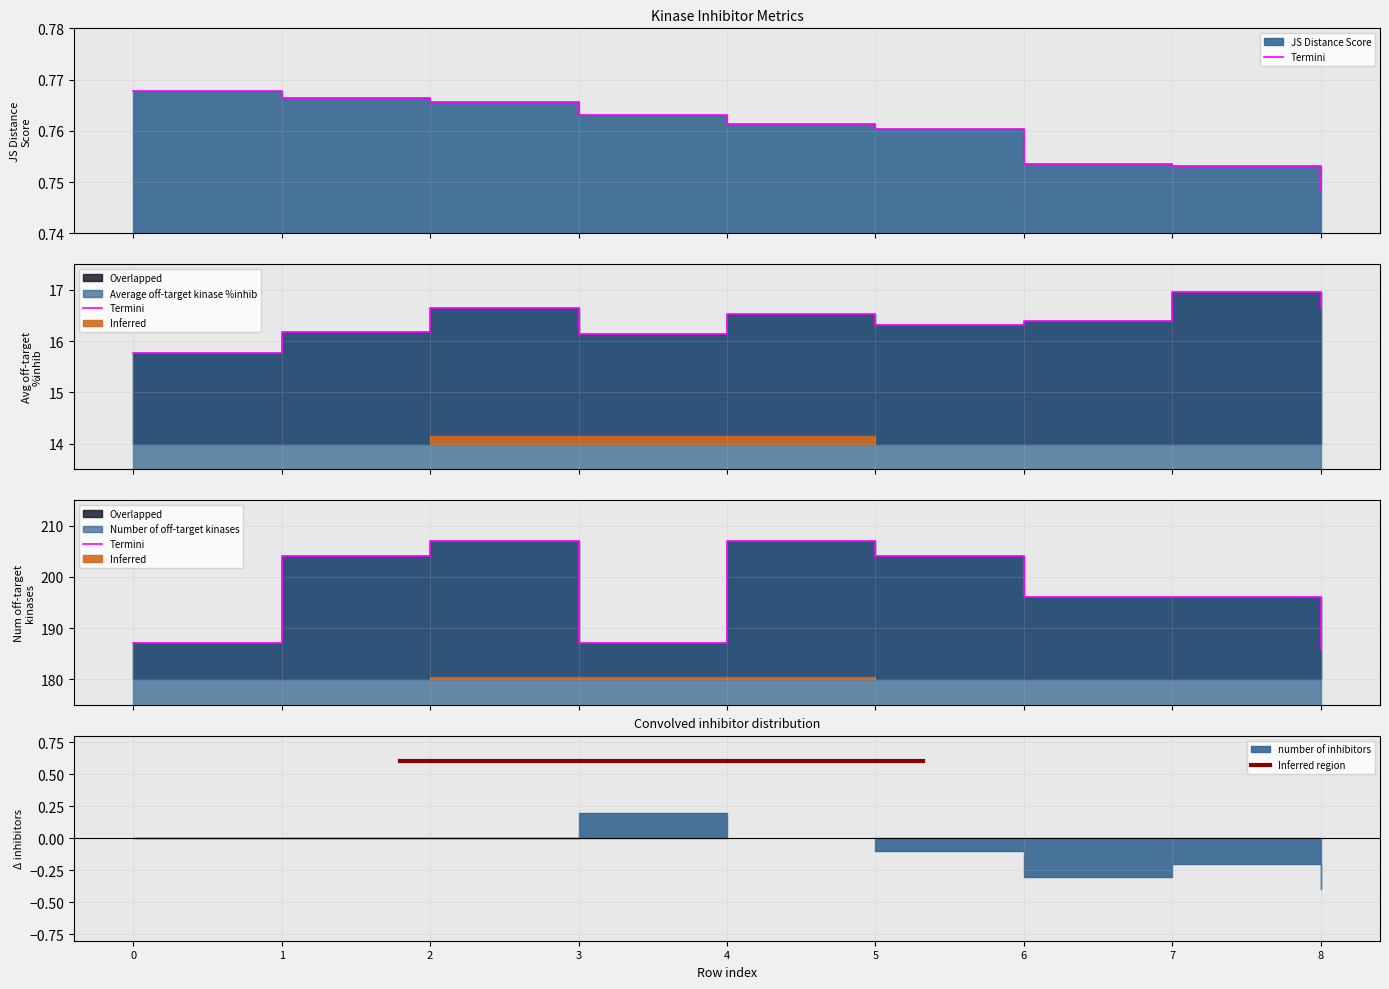

Reading left to right, what are all the values shown in this chart?

JS Distance Score: 0=0.8	1=0.8	2=0.8	3=0.8	4=0.8	5=0.8	6=0.8	7=0.8	8=0.7
Average off-target kinase %inhib: 0=15.8	1=16.2	2=16.6	3=16.1	4=16.5	5=16.3	6=16.4	7=17.0	8=16.6
Number of off-target kinases: 0=187.0	1=204.0	2=207.0	3=187.0	4=207.0	5=204.0	6=196.0	7=196.0	8=186.0